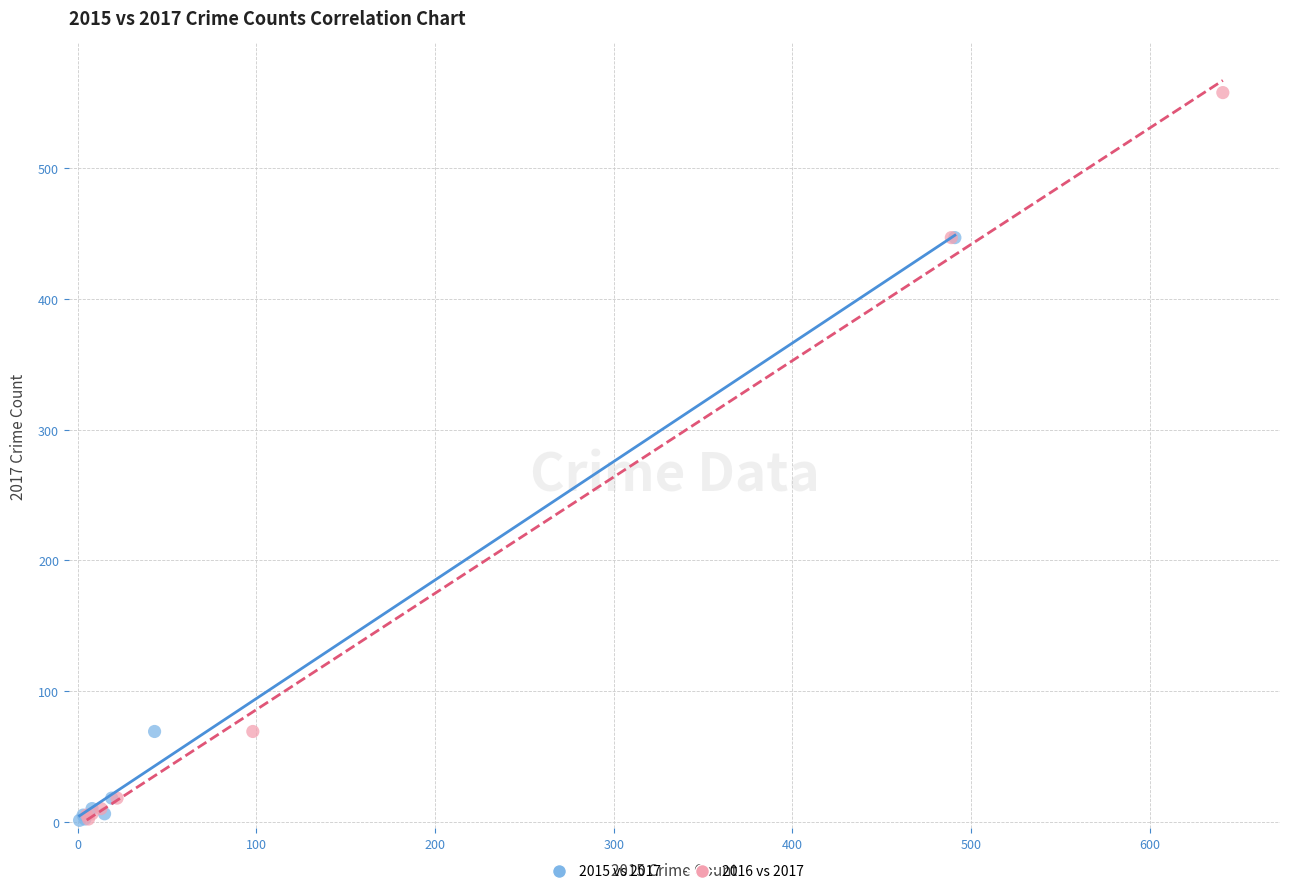

Which series has the widest spread of Y values?

2016 vs 2017